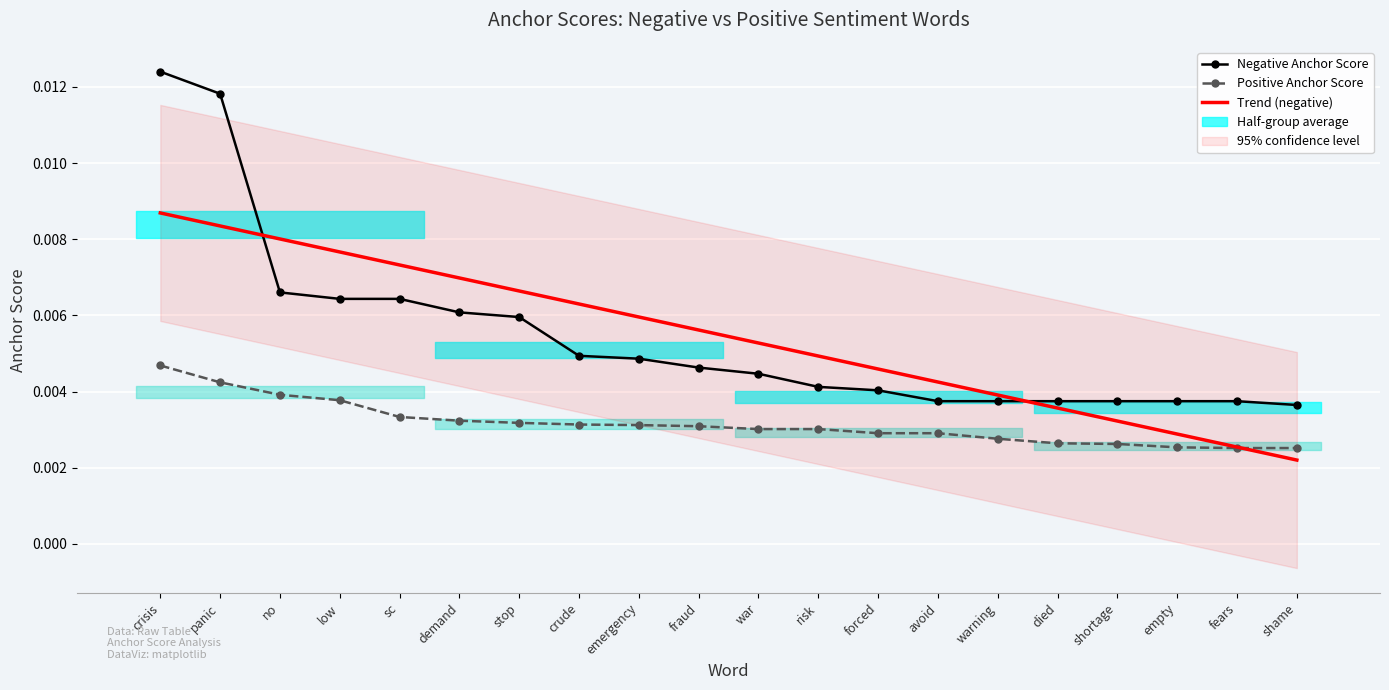

What position from the right is no?

18